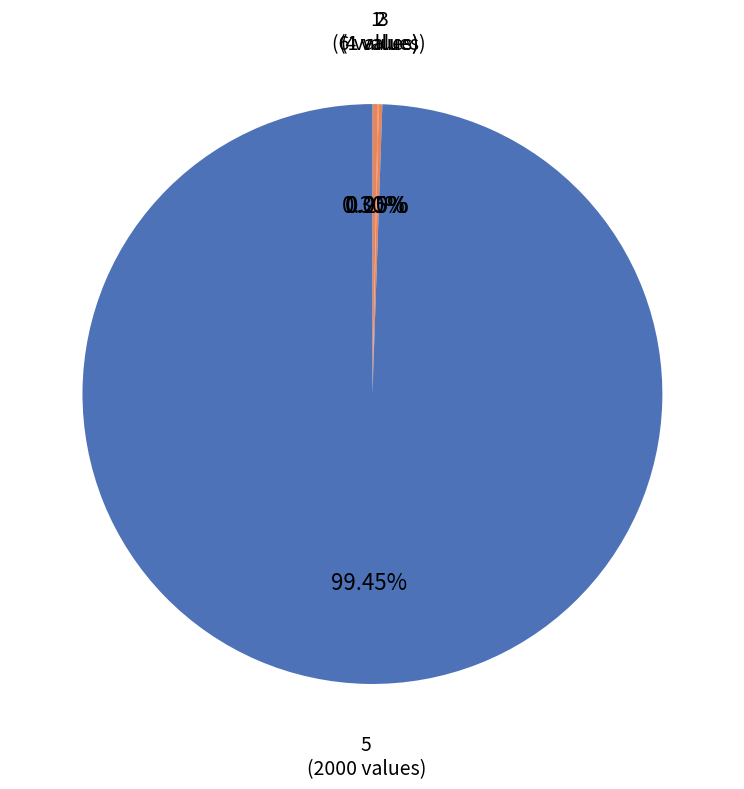

What is the majority slice?

5